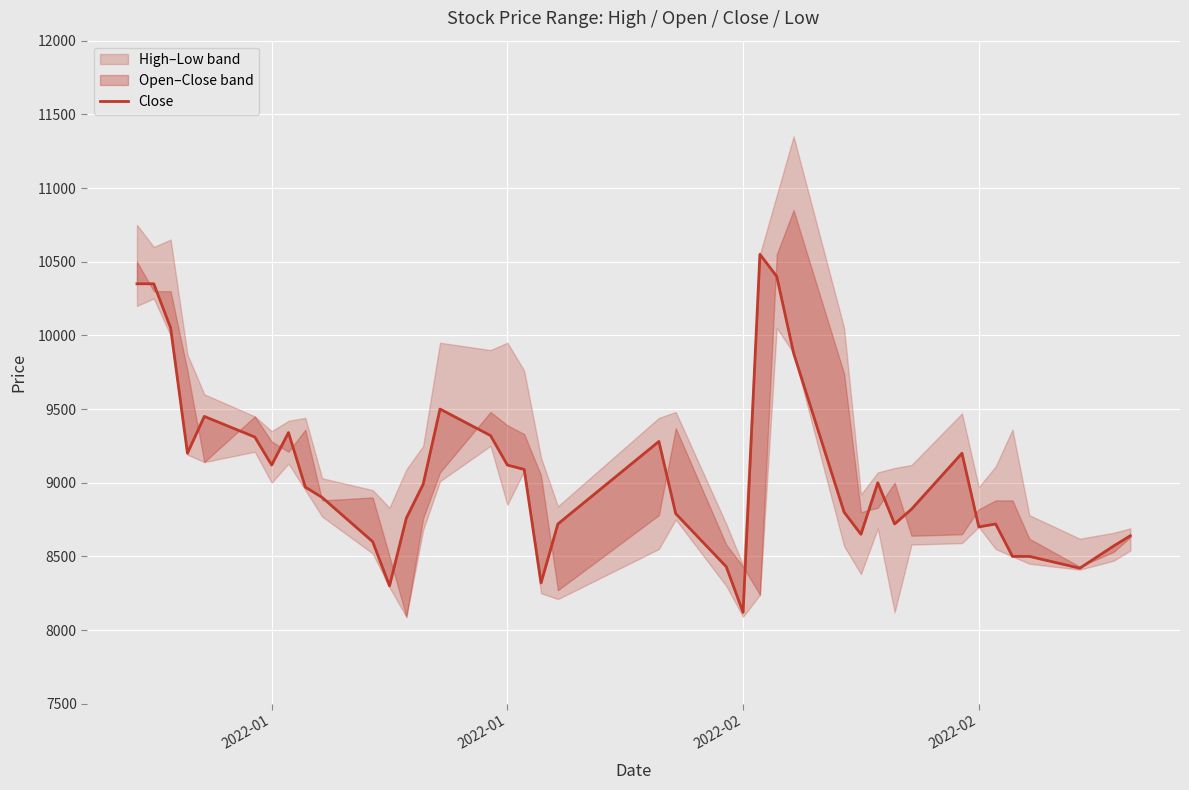

What is the greatest value displayed?

10550